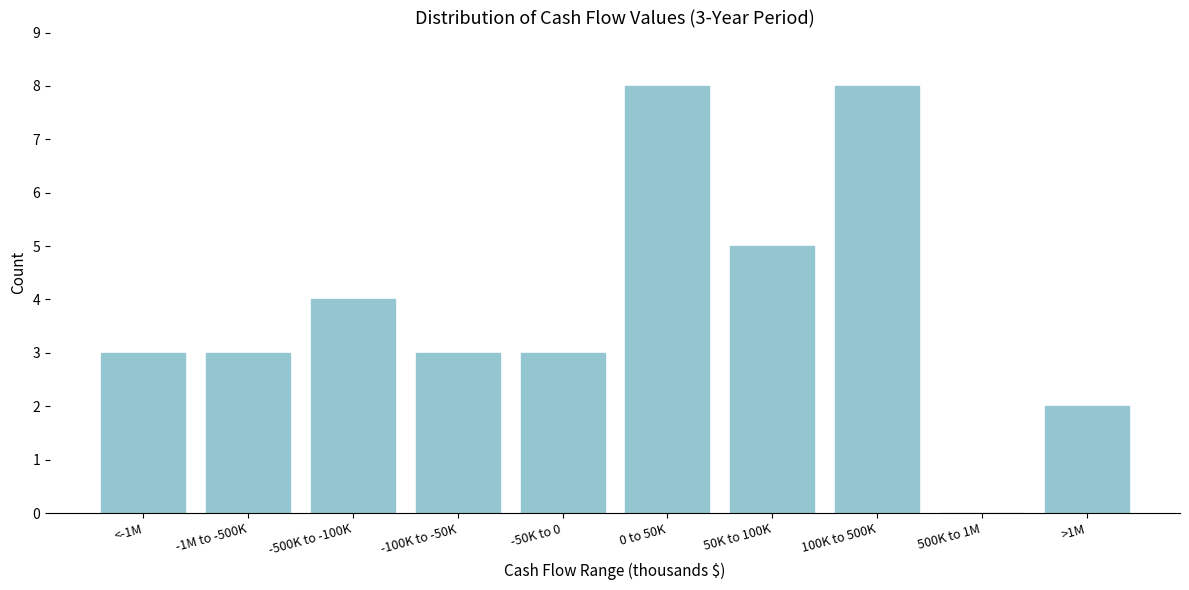

Reading left to right, list all the values displayed in this chart.

<-1M=3	-1M to -500K=3	-500K to -100K=4	-100K to -50K=3	-50K to 0=3	0 to 50K=8	50K to 100K=5	100K to 500K=8	500K to 1M=0	>1M=2